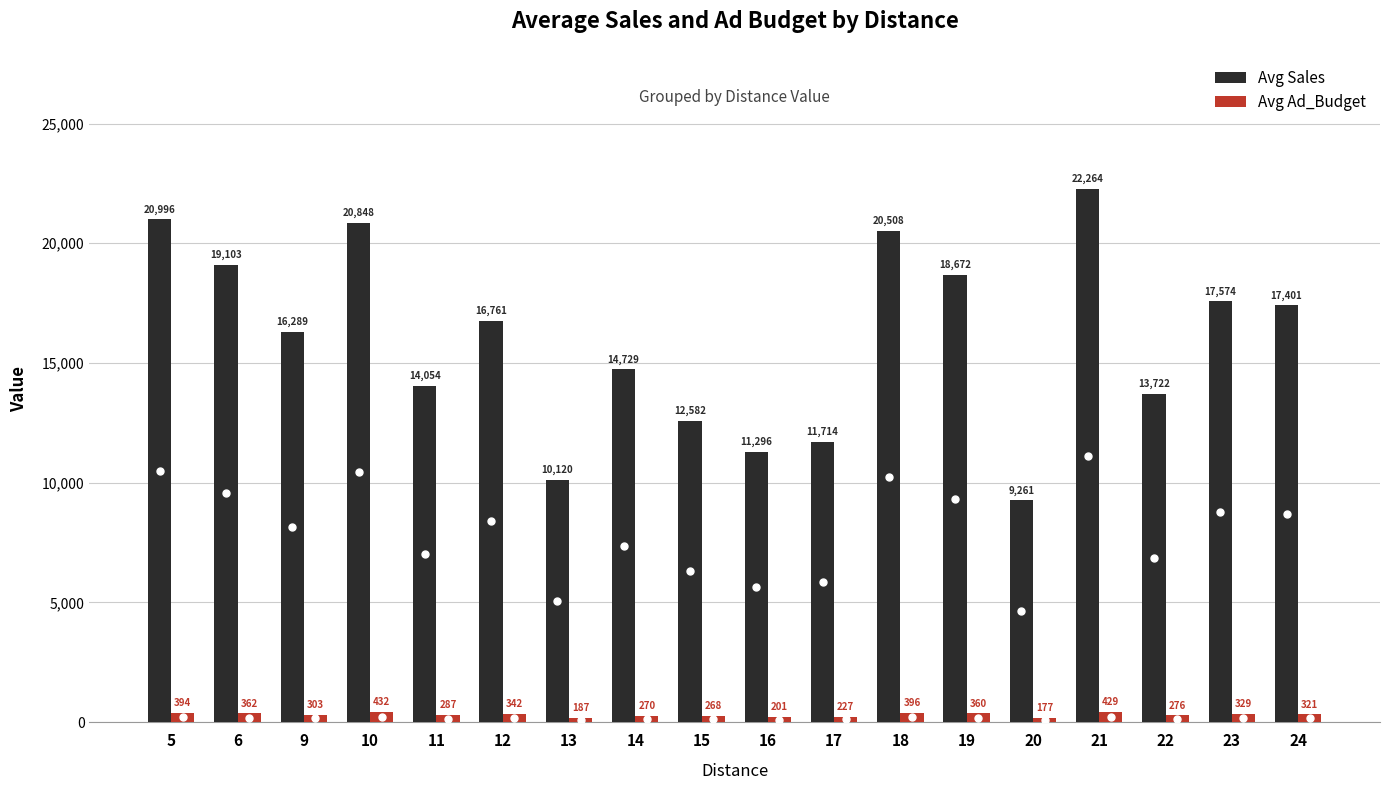

What is the maximum value shown in the chart?

22264.5